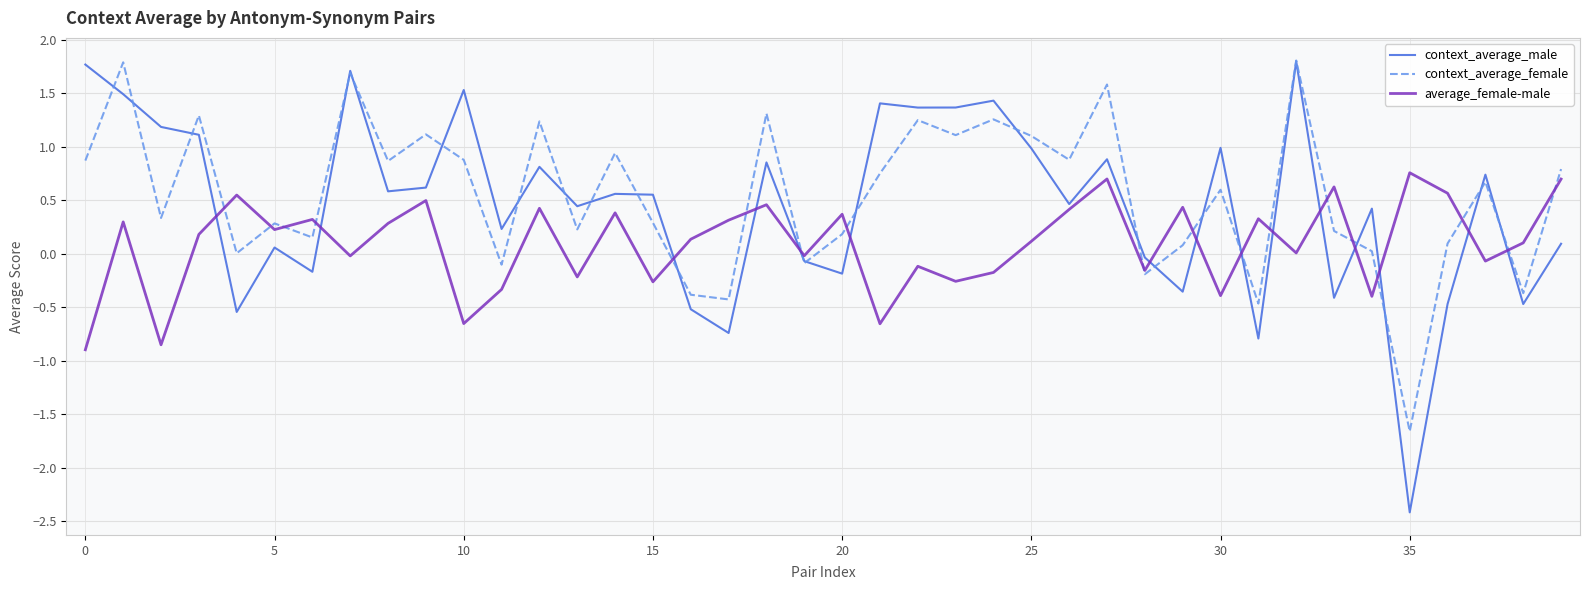

What is the minimum value shown in the chart?

-2.4